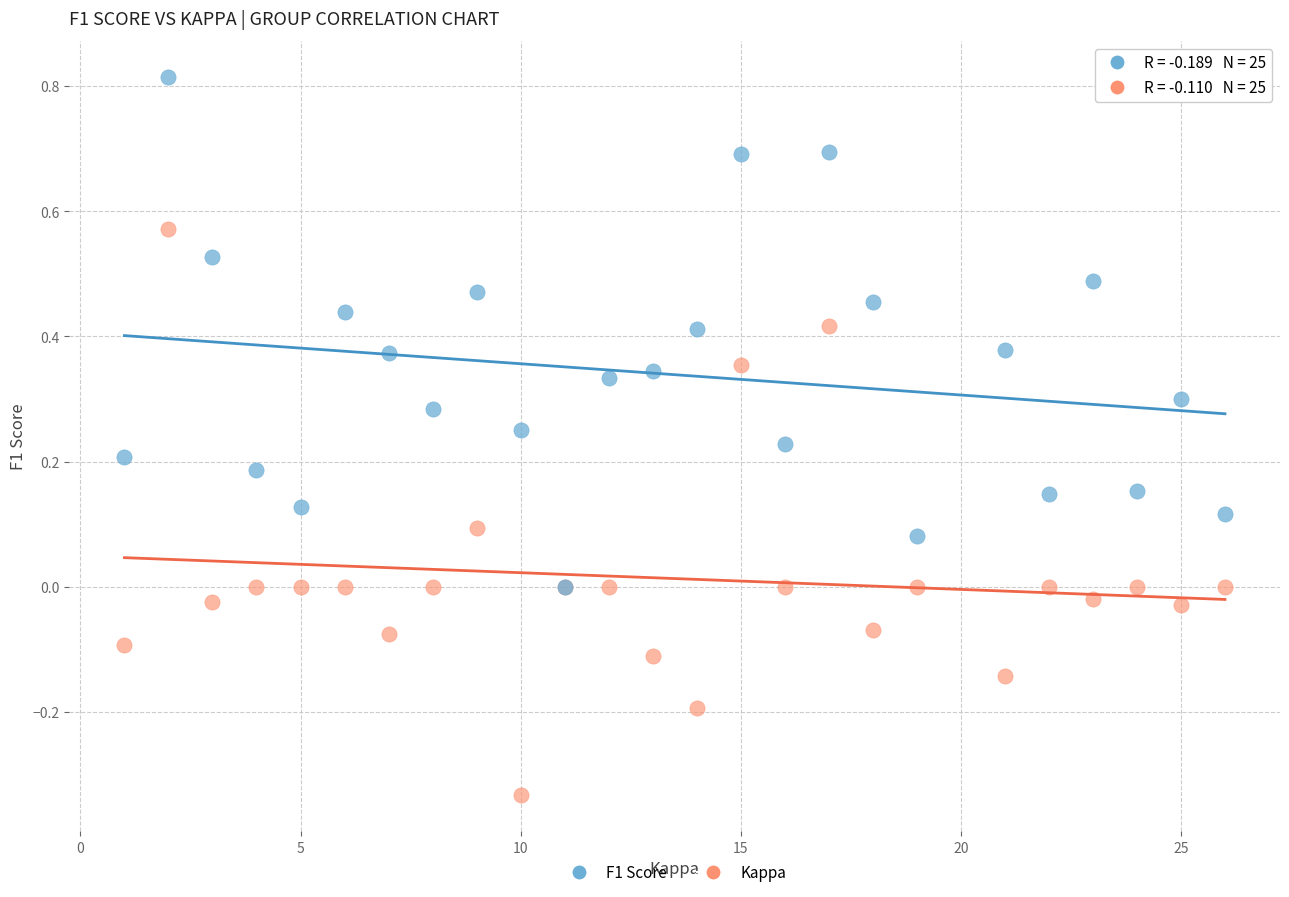

What are all the series names shown in the legend?

F1 Score, Kappa